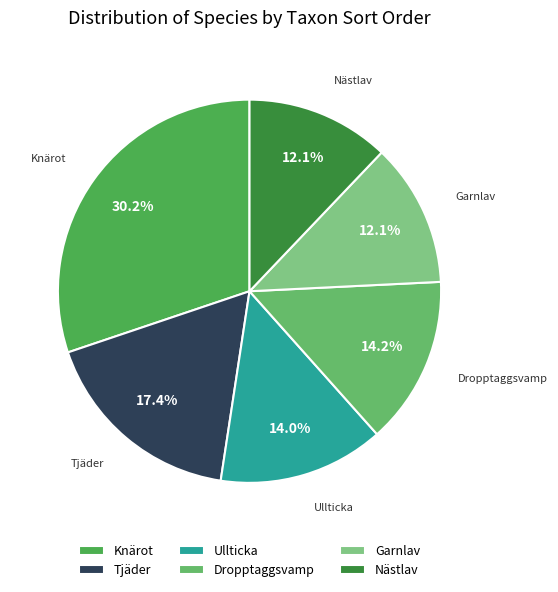

Between Nästlav and Tjäder, which is larger?

Tjäder